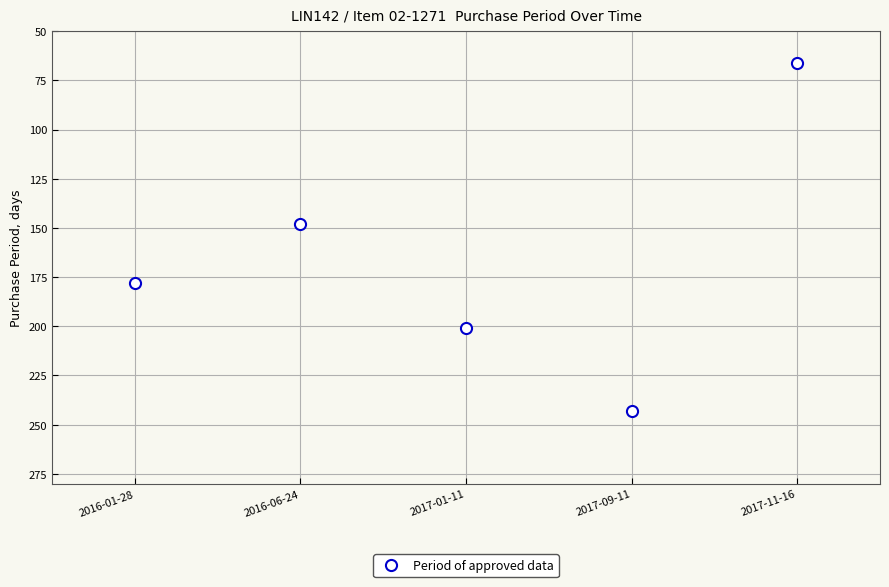

How many interior local peaks (higher than both neighbors) does the data have?

1